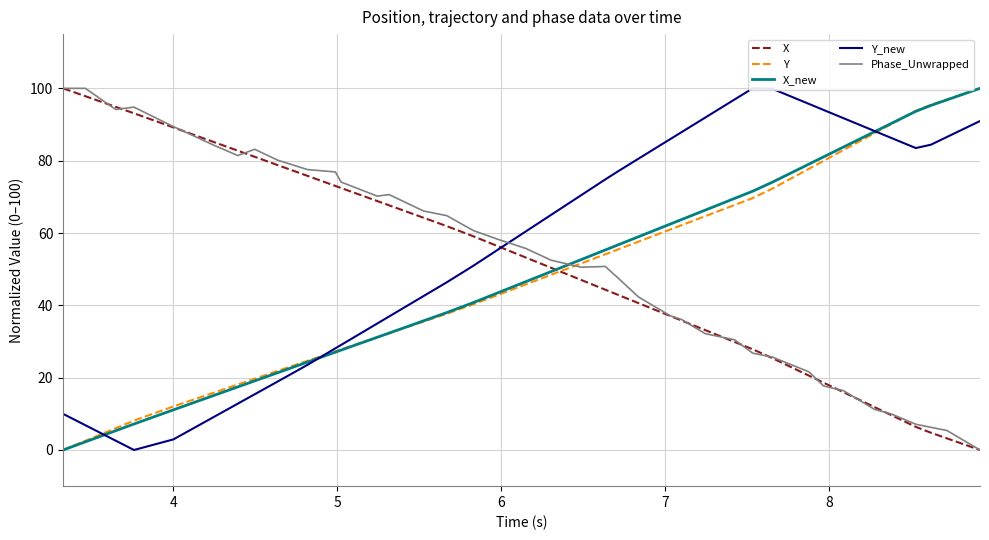

After their last crossing, which series has the higher values: Y_new or X_new?

X_new